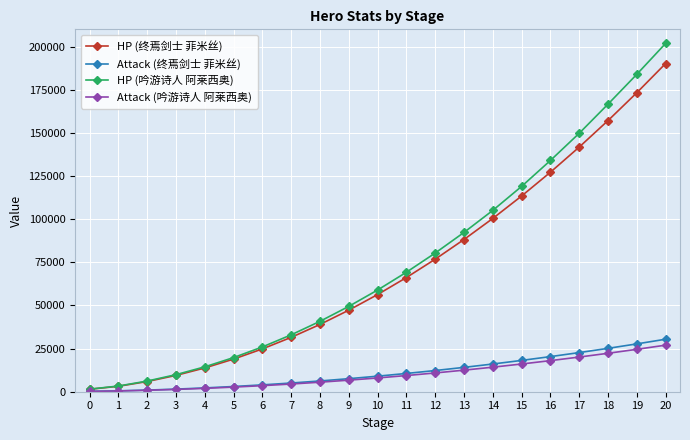

What are all the series names shown in the legend?

HP (终焉剑士 菲米丝), Attack (终焉剑士 菲米丝), HP (吟游诗人 阿莱西奥), Attack (吟游诗人 阿莱西奥)